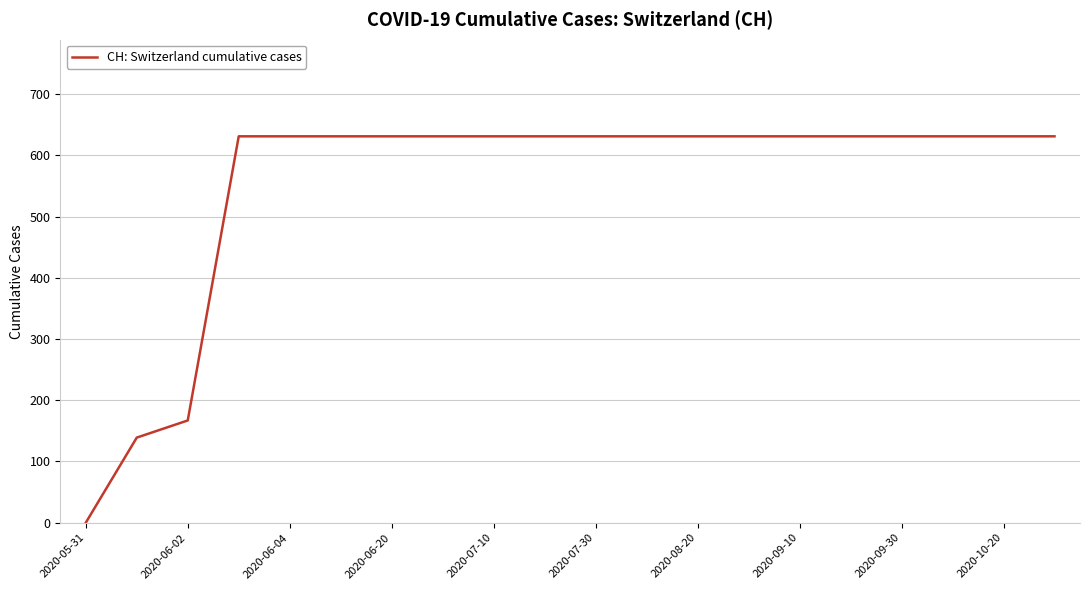

What is the difference between the maximum and minimum values?

631